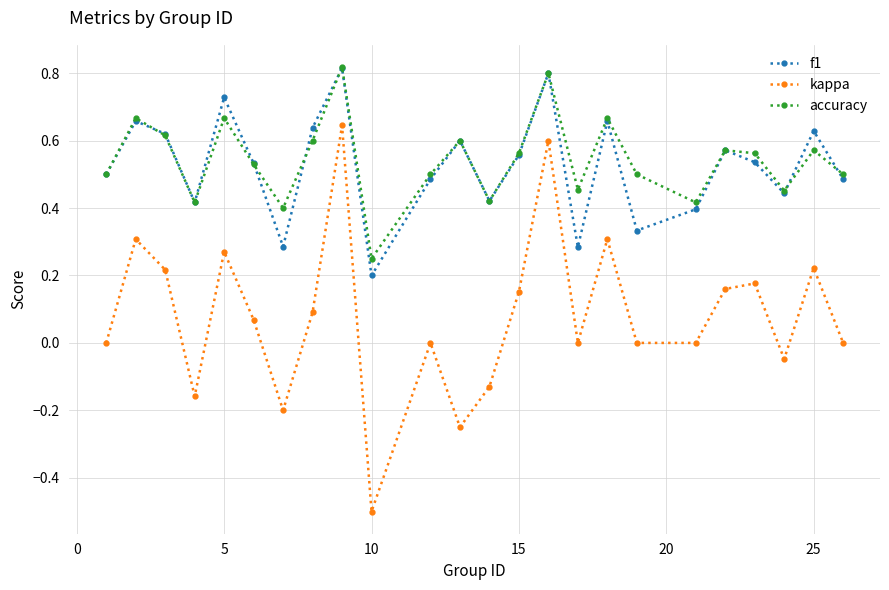

Count the number of data series in this chart.

3